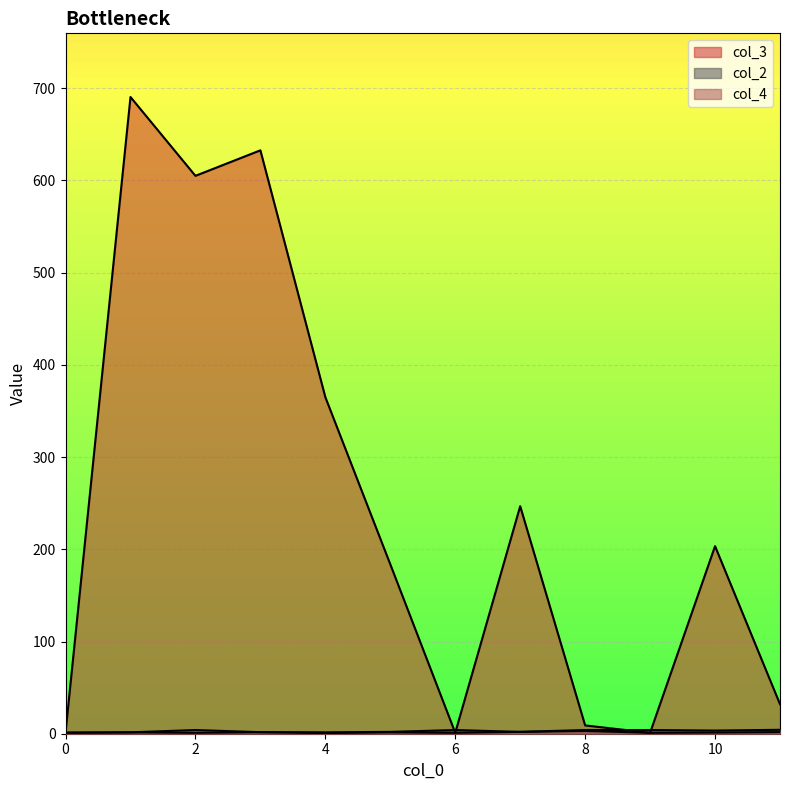

What are all the series names shown in the legend?

col_3, col_2, col_4